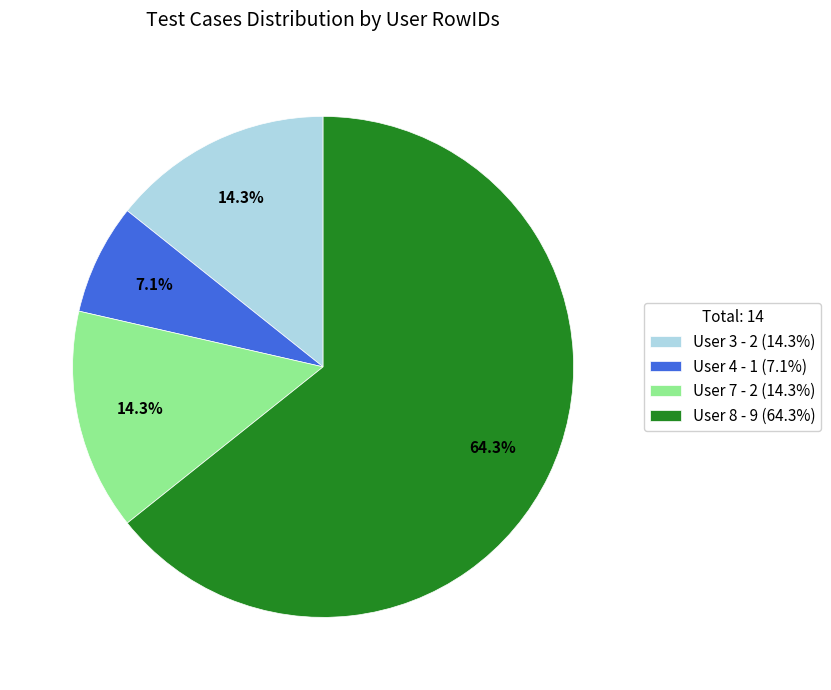

Combined, what portion of the pie is User 8 - 9 (64.3%) and User 7 - 2 (14.3%)?

78.6%